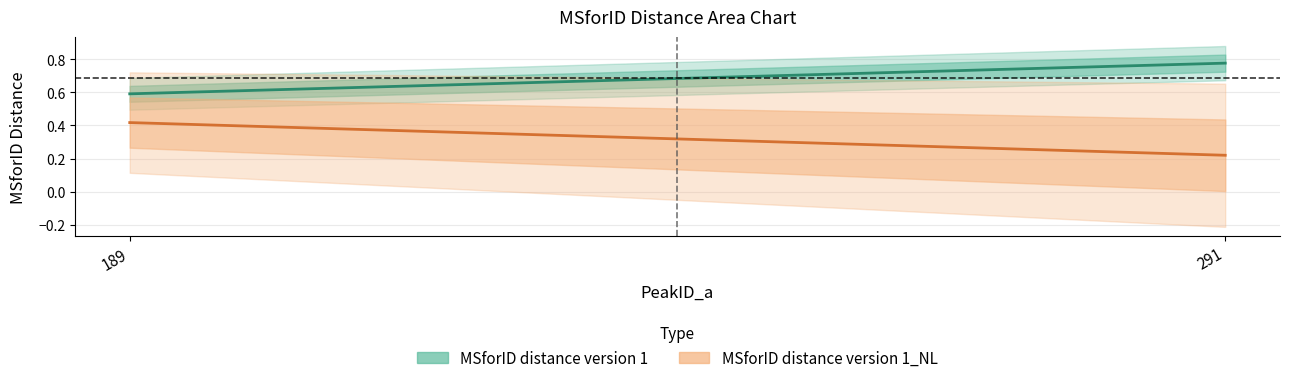

Which series has the largest total across all categories?

MSforID distance version 1